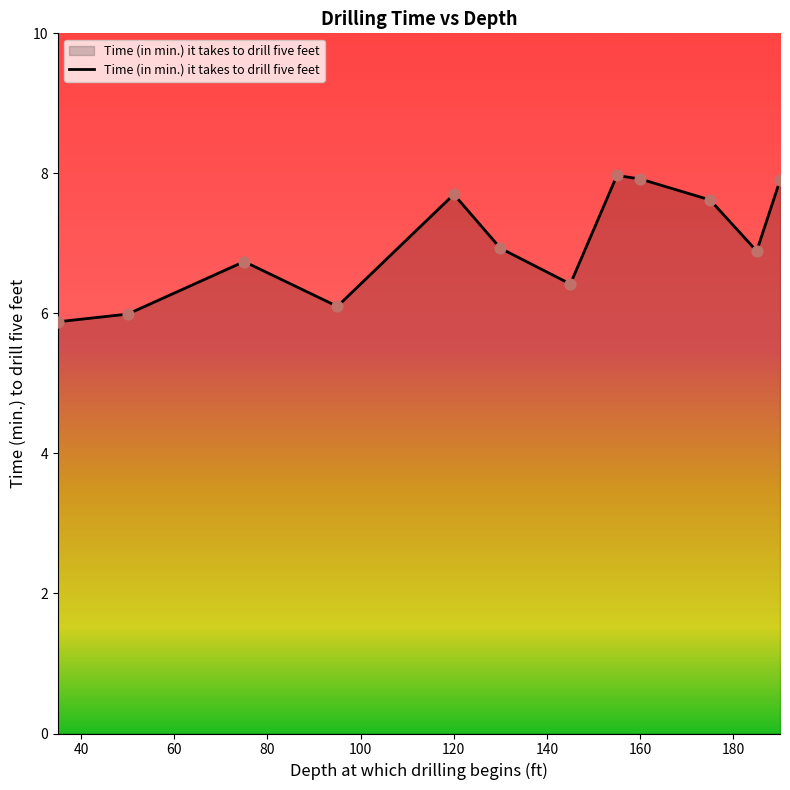

What is the maximum value shown in the chart?

8.0